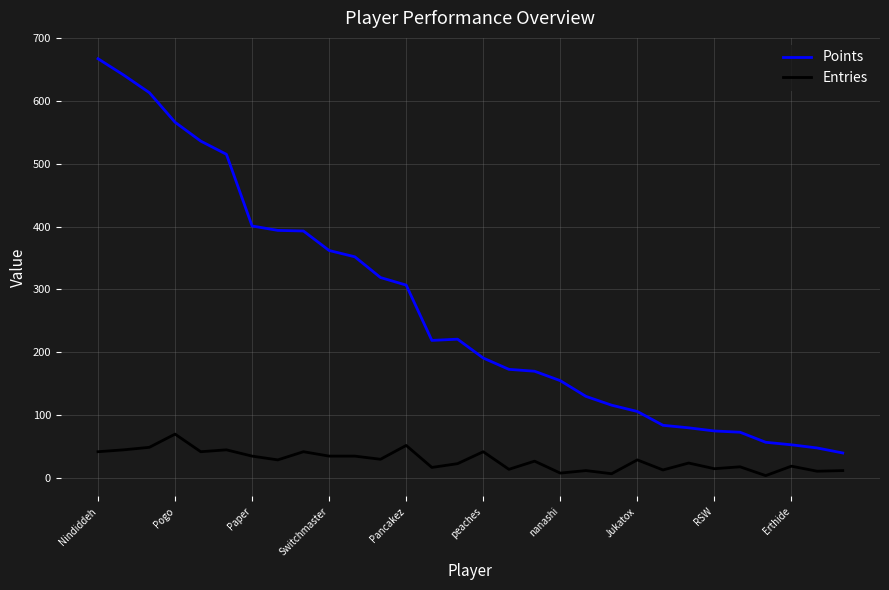

Which series has the largest total across all categories?

Points